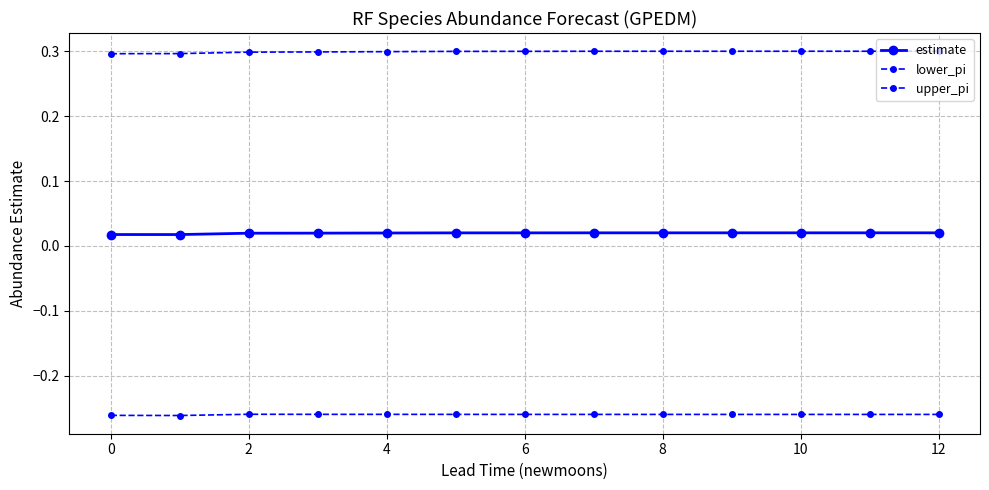

Count the number of categories in the chart.

13